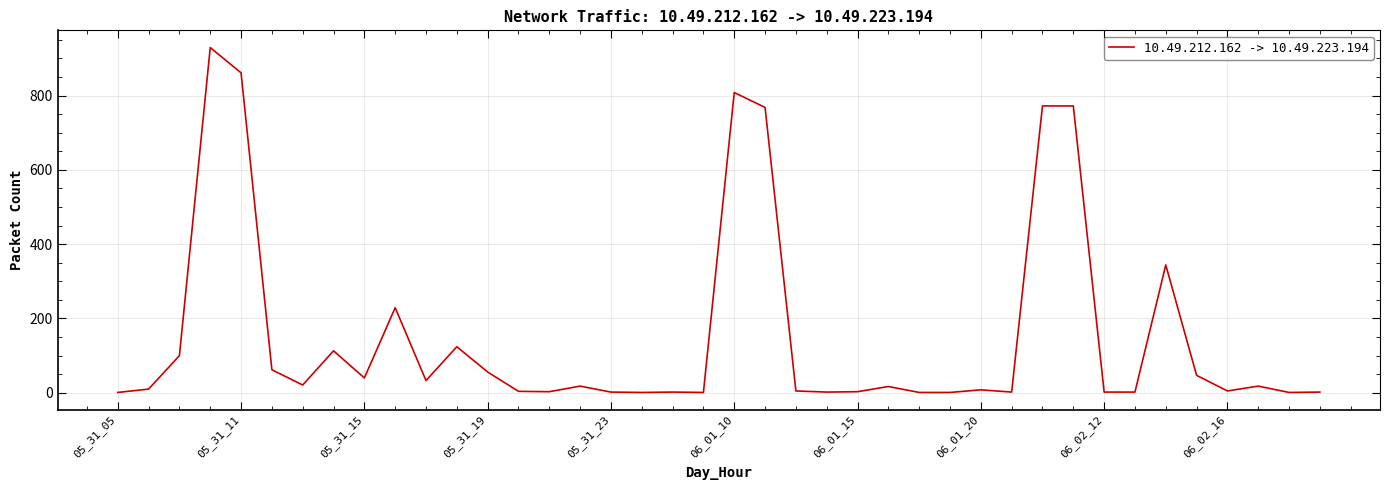

What is the maximum value shown in the chart?

929